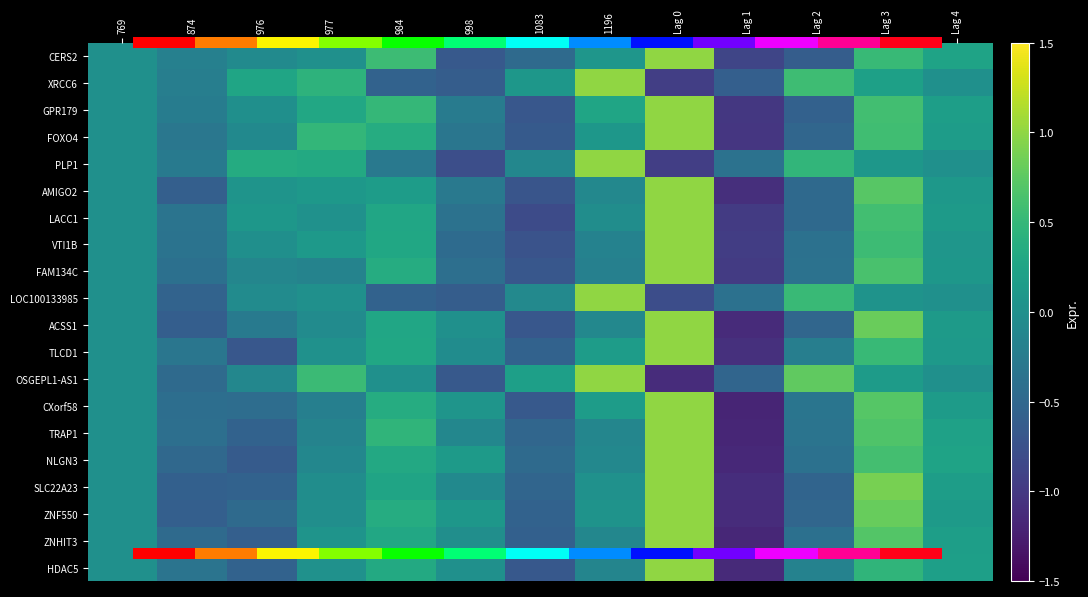

Which series changed the most between 976 and 1196?

OSGEPL1-AS1